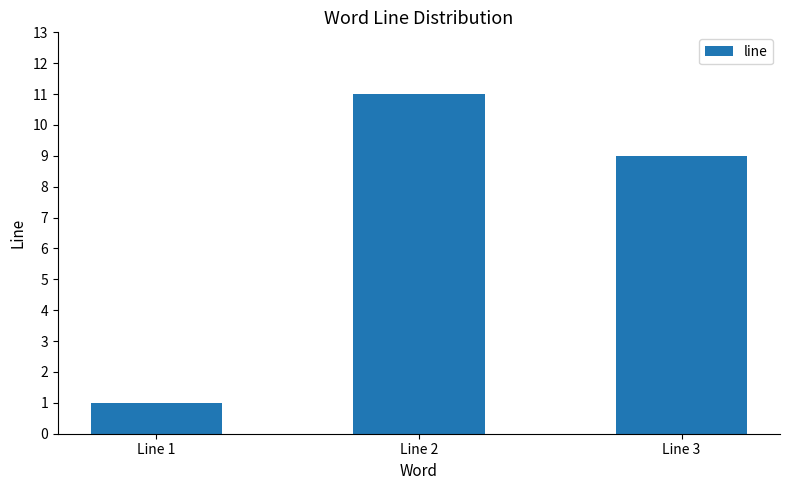

What is the difference between the values at Line 2 and Line 1?

10